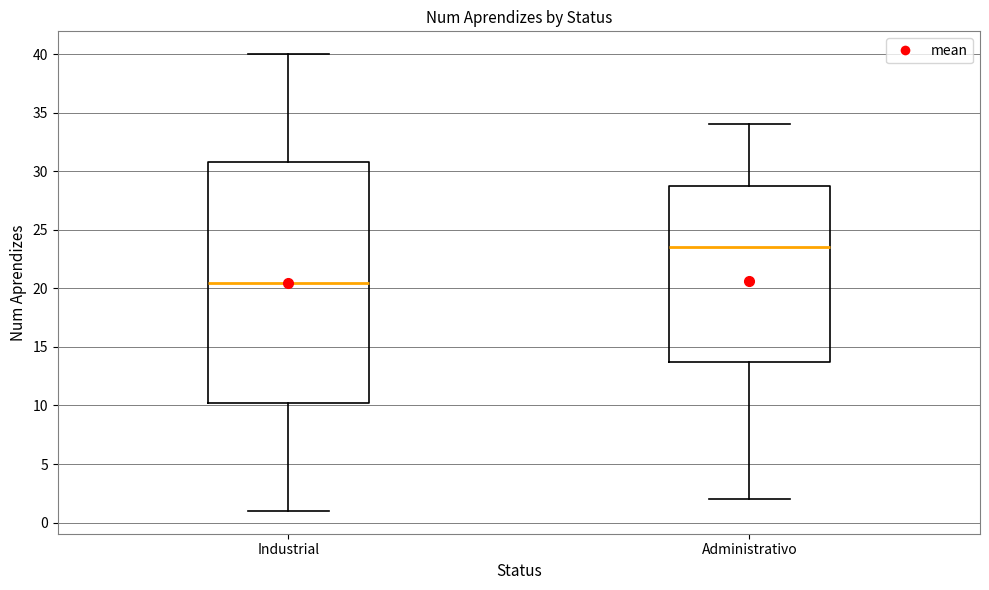

Which box has the highest median line?

Administrativo